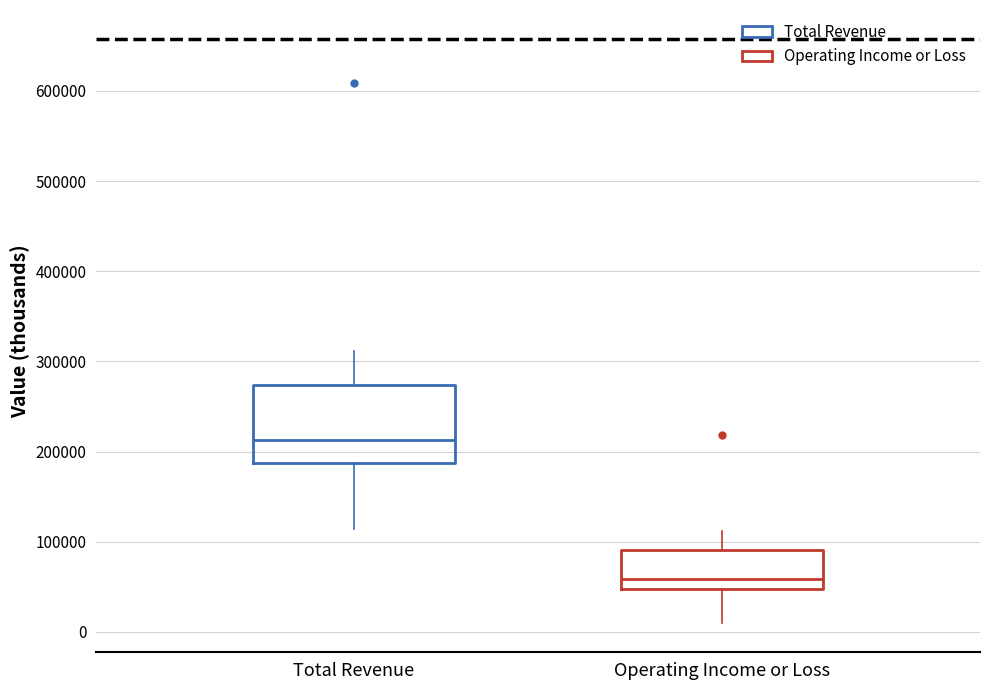

Comparing the boxes themselves (not the whiskers), which one is the tallest?

Total Revenue